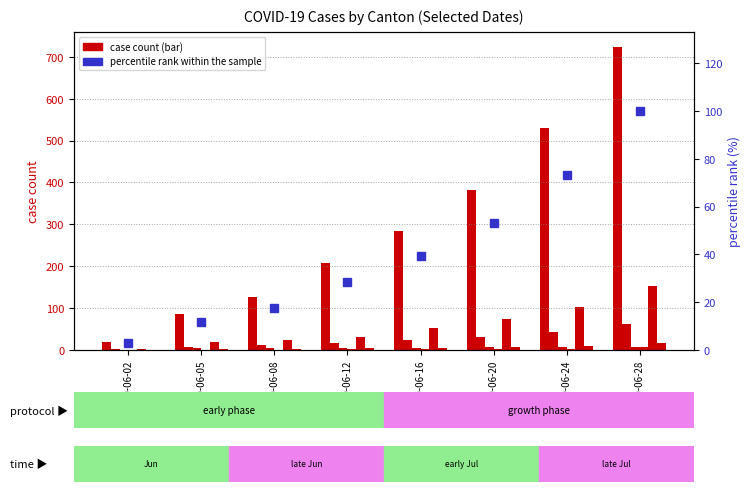

What is the value of the percentile rank within the sample bar at the 2nd from the left?

11.8